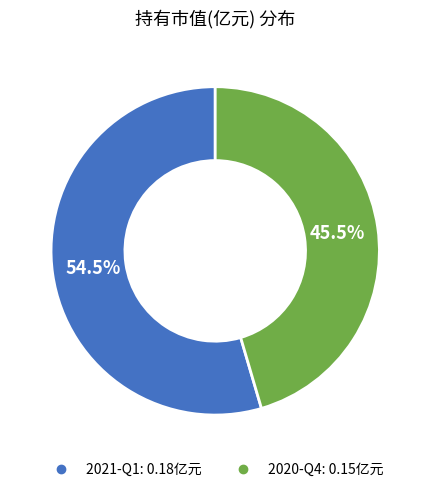

Which slice is the largest?

2021-Q1